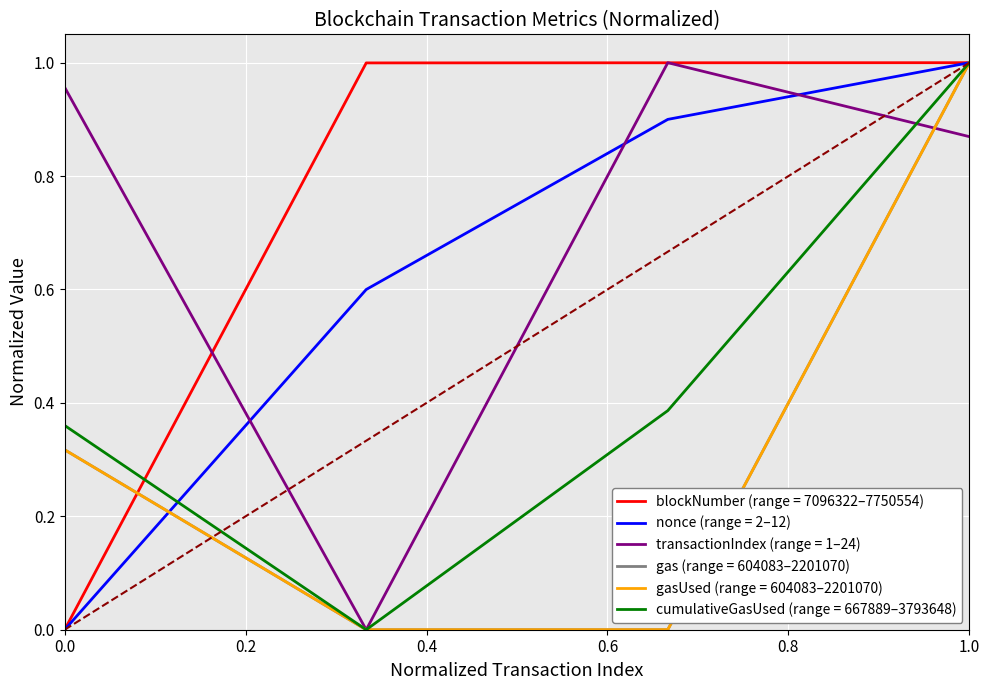

Does the chart display data point markers on the line(s)?

No